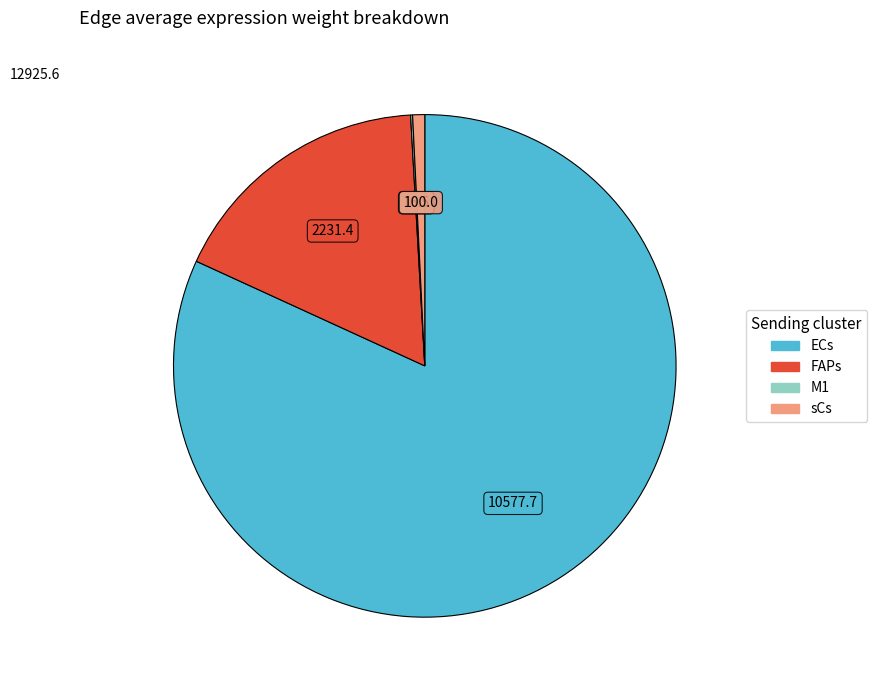

Is there any slice that represents more than half of the pie?

Yes